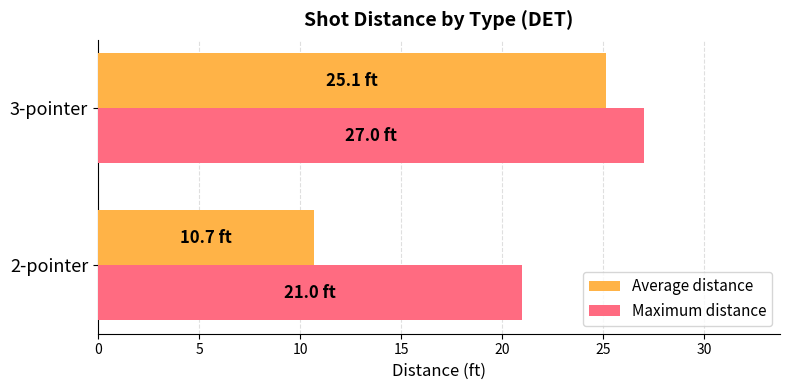

Between 2-pointer and 3-pointer, which series saw the biggest shift?

Average distance